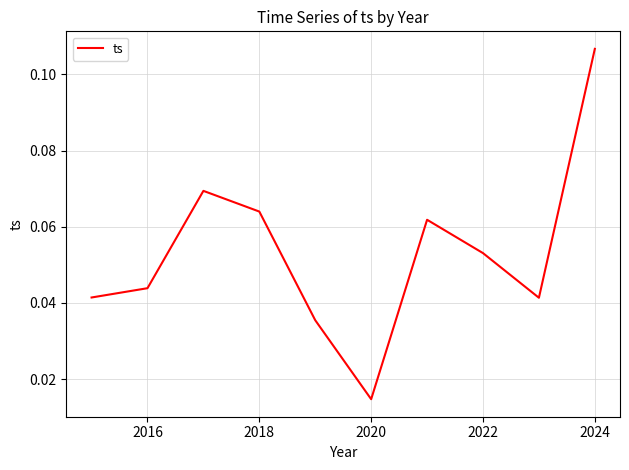

How many series are shown in this chart?

1